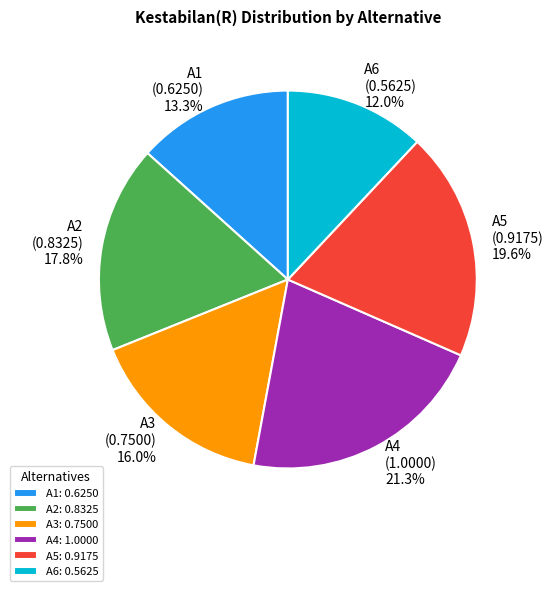

Rank the categories by value from lowest to highest.

A6, A1, A3, A2, A5, A4